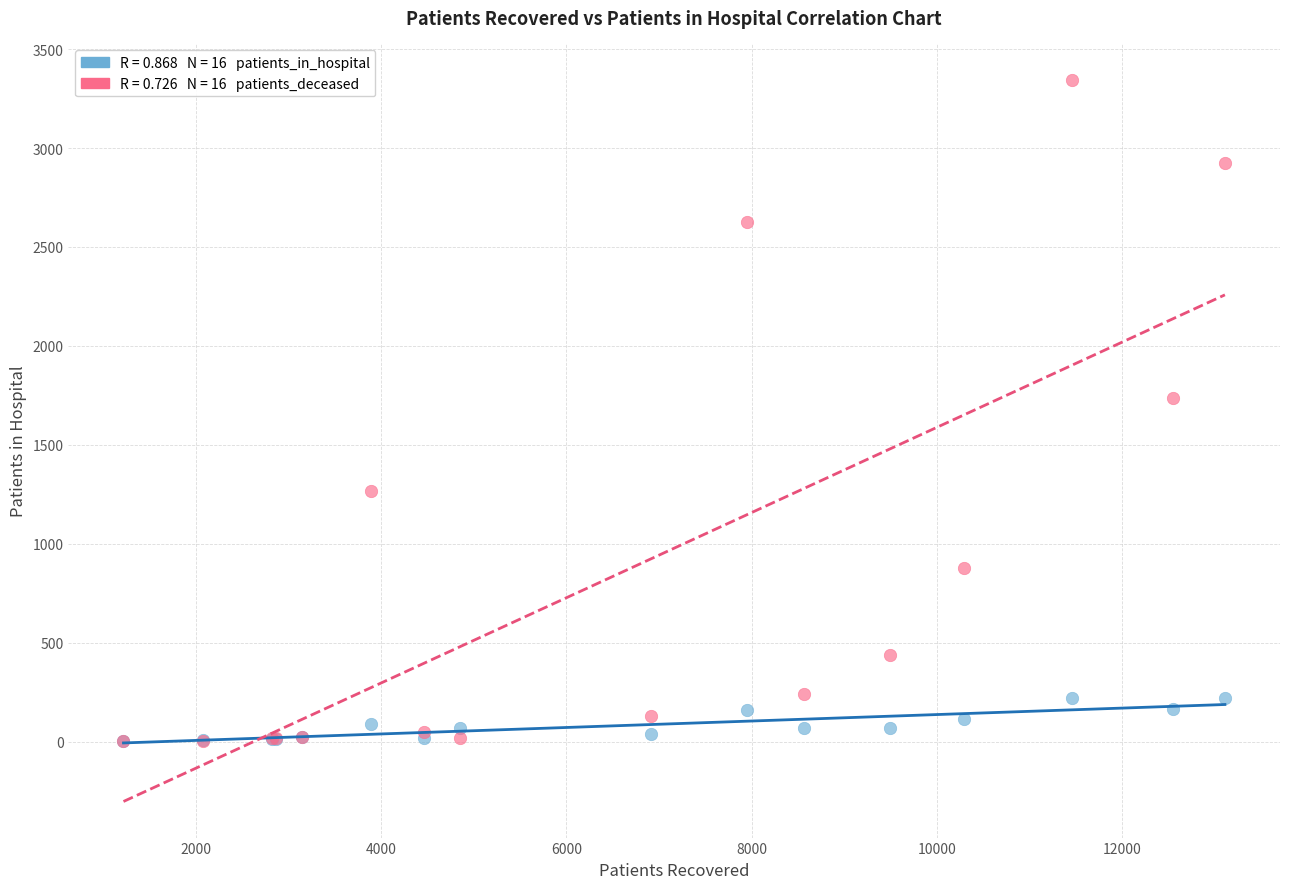

Across all series, what Y value is closest to 1674?

1735